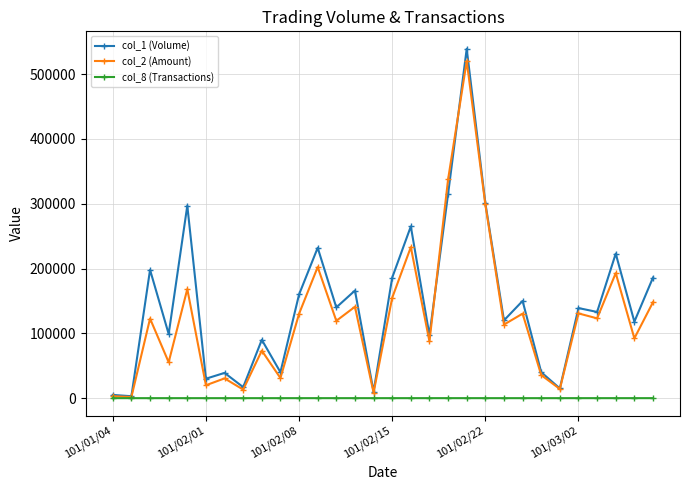

What is the greatest value displayed?

539000